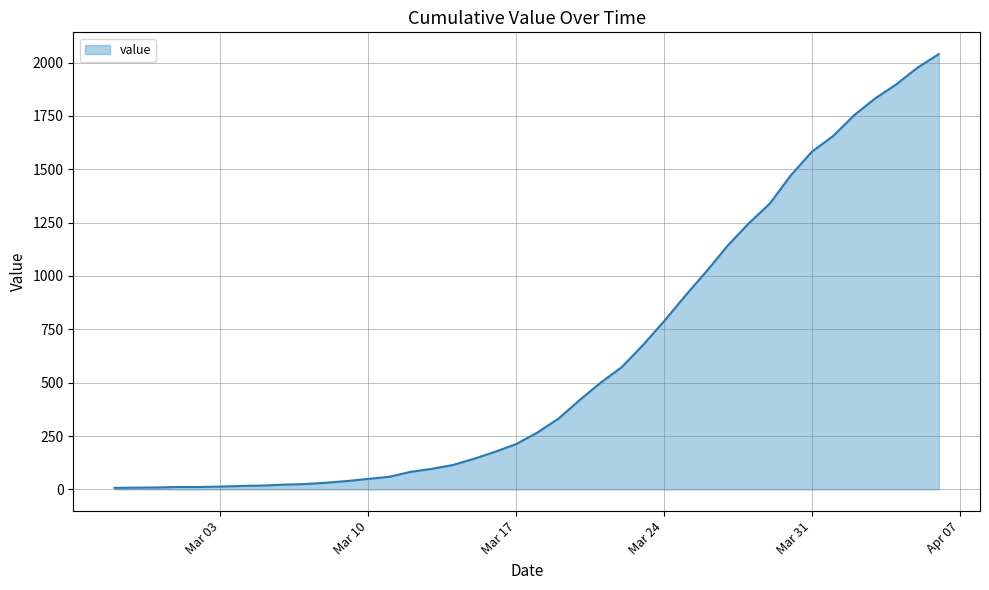

What is the difference between the maximum and minimum values?

2033